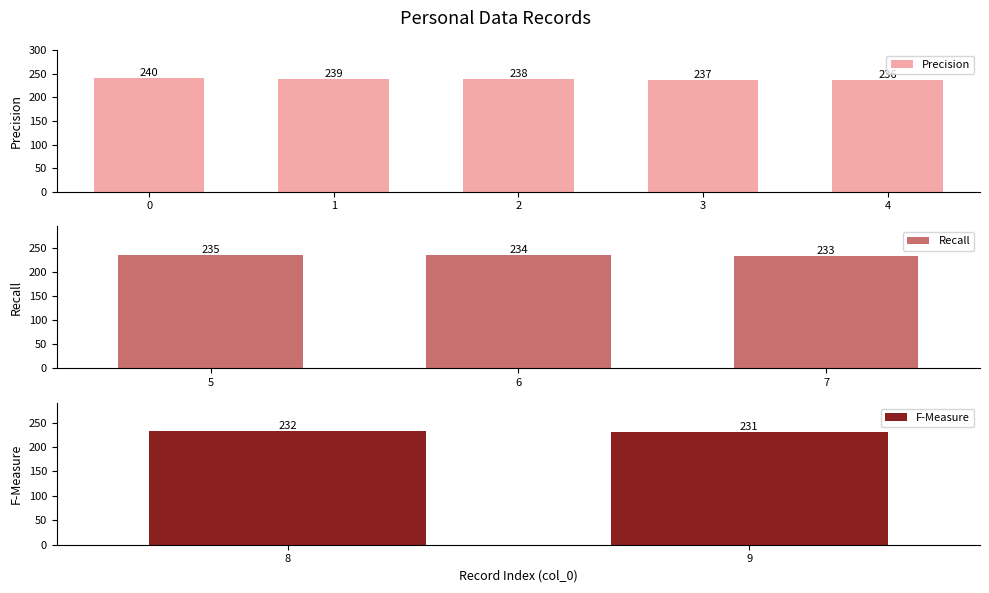

What is the value of the 4th bar from the left?

237